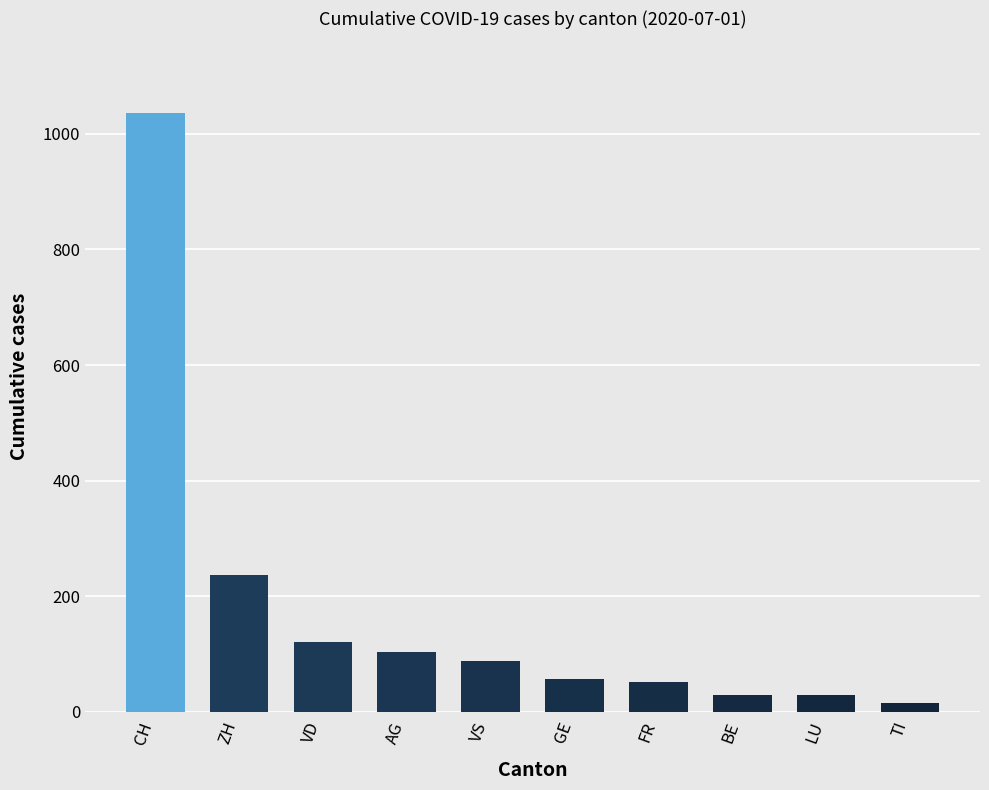

What is the value of the 1st bar from the left?

1036